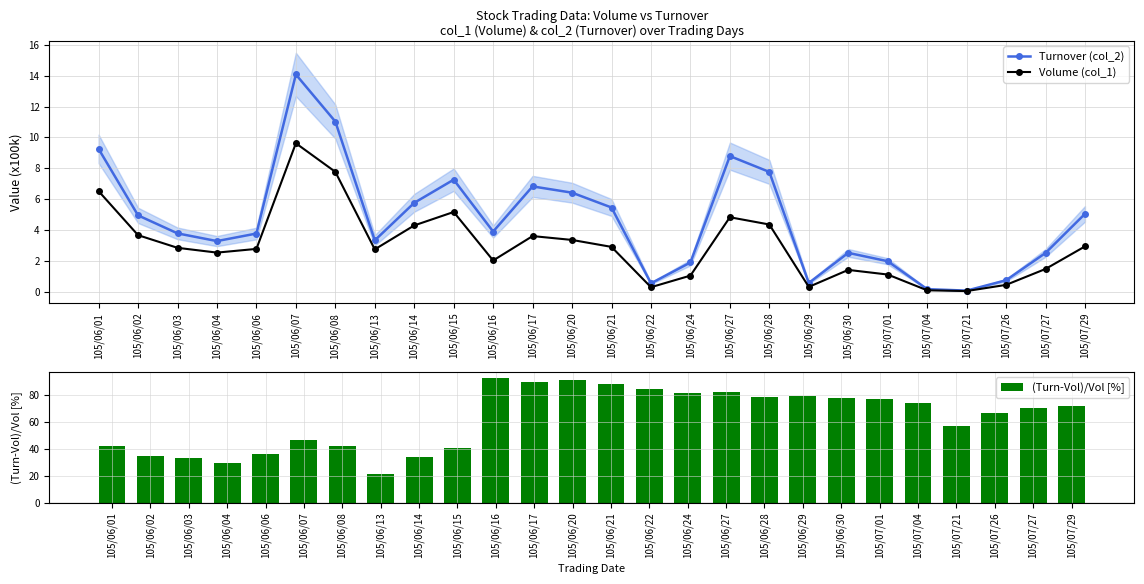

Reading left to right, extract all data points from this chart.

Turnover (col_2): 105/06/01=9.3	105/06/02=5.0	105/06/03=3.8	105/06/04=3.3	105/06/06=3.8	105/06/07=14.1	105/06/08=11.0	105/06/13=3.3	105/06/14=5.8	105/06/15=7.3	105/06/16=3.9	105/06/17=6.8	105/06/20=6.4	105/06/21=5.5	105/06/22=0.6	105/06/24=1.9	105/06/27=8.8	105/06/28=7.8	105/06/29=0.6	105/06/30=2.5	105/07/01=2.0	105/07/04=0.2	105/07/21=0.1	105/07/26=0.8	105/07/27=2.5	105/07/29=5.0
Volume (col_1): 105/06/01=6.5	105/06/02=3.7	105/06/03=2.9	105/06/04=2.5	105/06/06=2.8	105/06/07=9.6	105/06/08=7.8	105/06/13=2.8	105/06/14=4.3	105/06/15=5.2	105/06/16=2.0	105/06/17=3.6	105/06/20=3.4	105/06/21=2.9	105/06/22=0.3	105/06/24=1.1	105/06/27=4.8	105/06/28=4.4	105/06/29=0.3	105/06/30=1.4	105/07/01=1.1	105/07/04=0.1	105/07/21=0.1	105/07/26=0.5	105/07/27=1.5	105/07/29=2.9
(Turn-Vol)/Vol [%]: 105/06/01=42.0	105/06/02=34.9	105/06/03=32.8	105/06/04=29.4	105/06/06=35.8	105/06/07=46.3	105/06/08=41.9	105/06/13=21.2	105/06/14=34.0	105/06/15=40.5	105/06/16=92.2	105/06/17=89.1	105/06/20=91.1	105/06/21=87.6	105/06/22=84.0	105/06/24=80.9	105/06/27=82.0	105/06/28=78.1	105/06/29=79.2	105/06/30=77.7	105/07/01=77.0	105/07/04=74.0	105/07/21=57.0	105/07/26=66.7	105/07/27=70.0	105/07/29=71.7